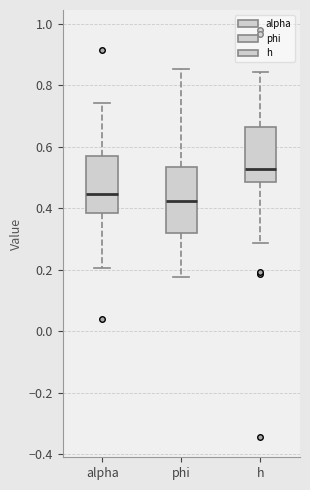

Reading left to right, read every box against the y-axis: the position of its median line, the range the box covers, and the ends of its whiskers. The values are not printed on the chart, so give them approximately, as read against the axis.

alpha: median 0.44, box 0.38 to 0.58, whiskers 0.20 to 0.74
phi: median 0.42, box 0.32 to 0.54, whiskers 0.18 to 0.86
h: median 0.52, box 0.48 to 0.66, whiskers 0.28 to 0.84